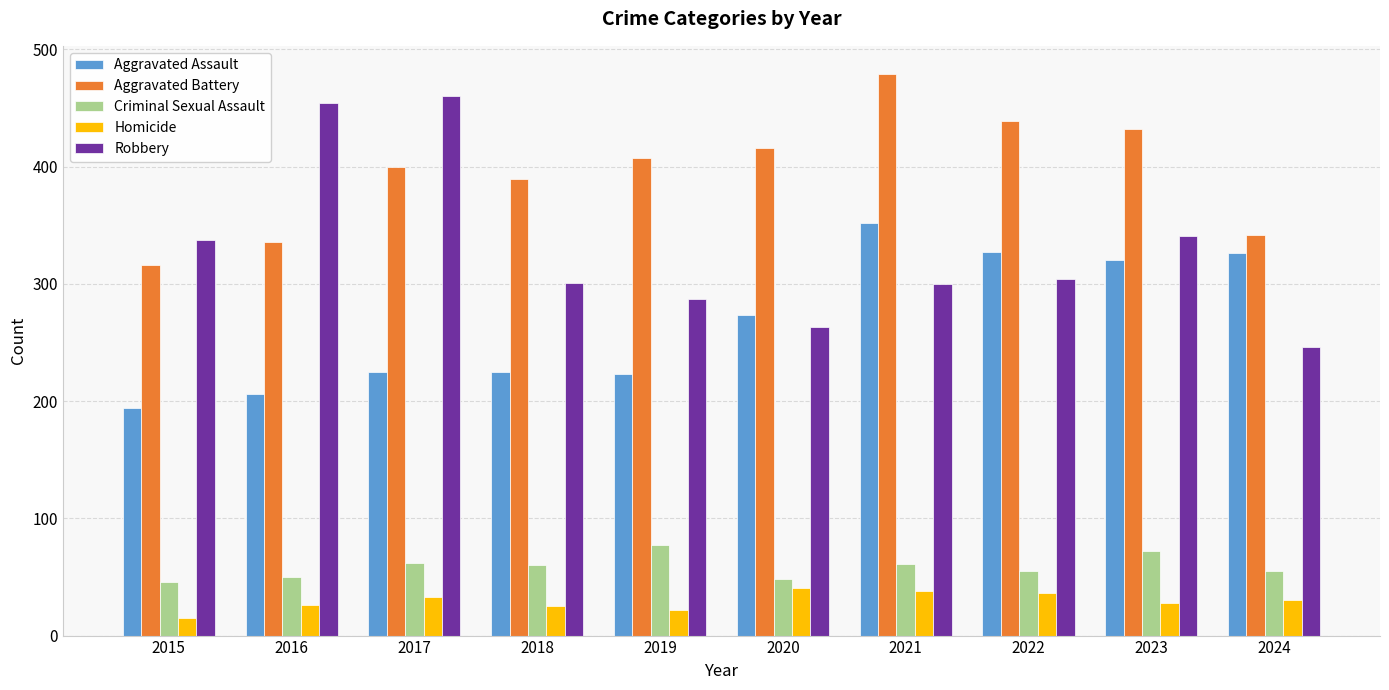

Read the Criminal Sexual Assault value at 2024, to the nearest 5.

55